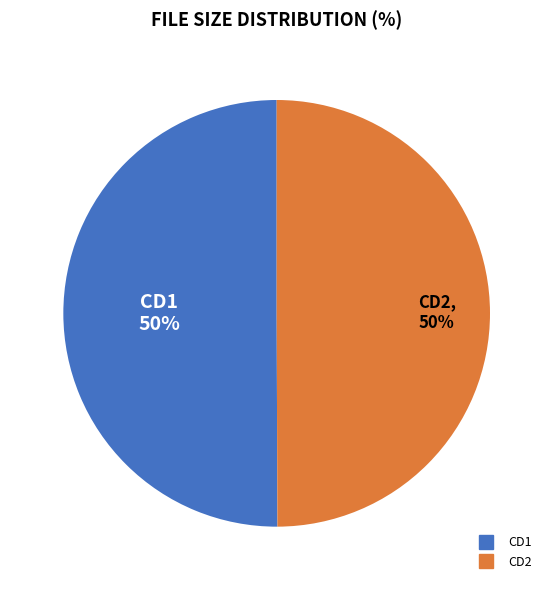

To the nearest percent, what is the average slice percentage?

50%